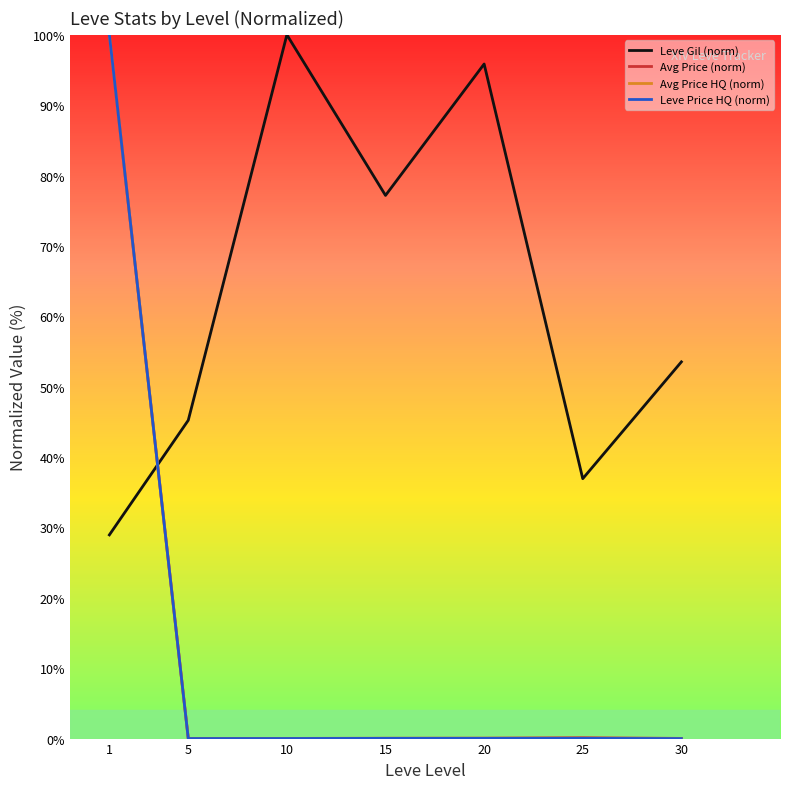

Is this an area chart (filled region under the line)?

No